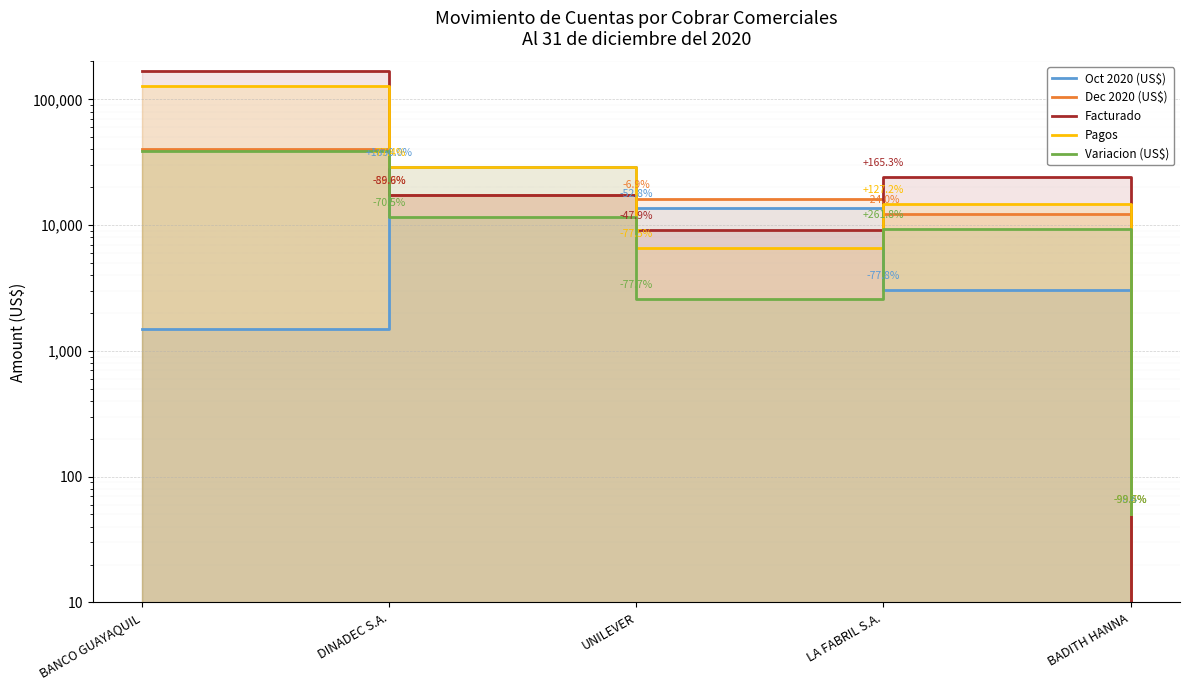

True or false: Dec 2020 (US$) has more than 2 points higher than both neighbors.

False